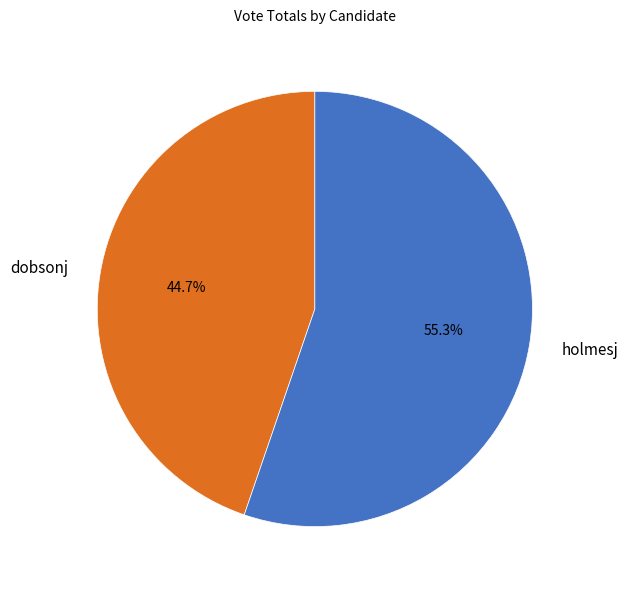

To the nearest percent, what is the average slice percentage?

50%